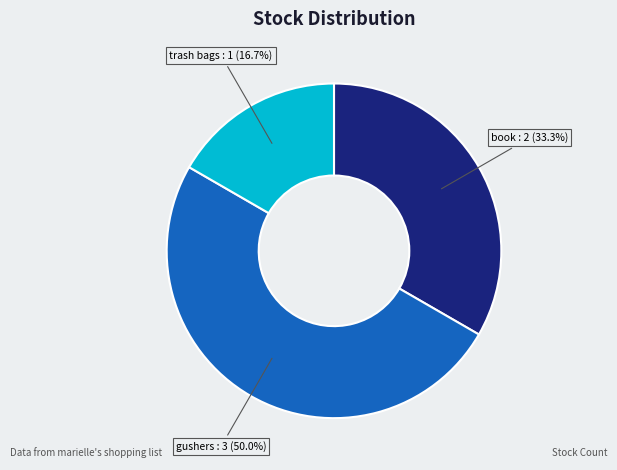

How many slices are in this pie chart?

3